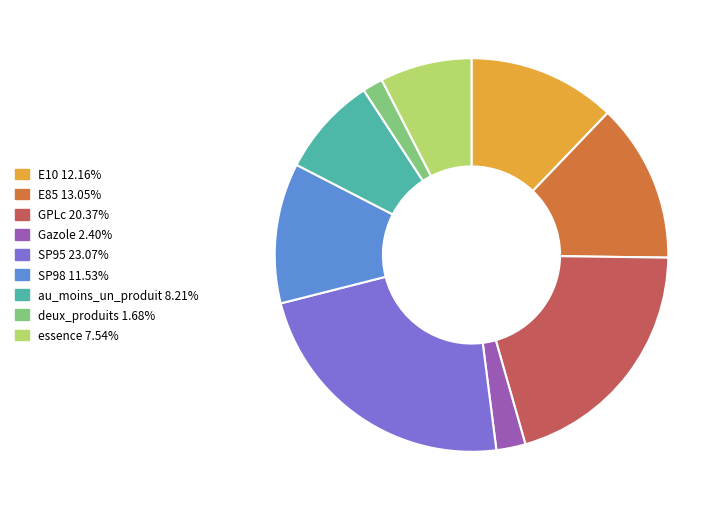

Does any single category account for the majority?

No